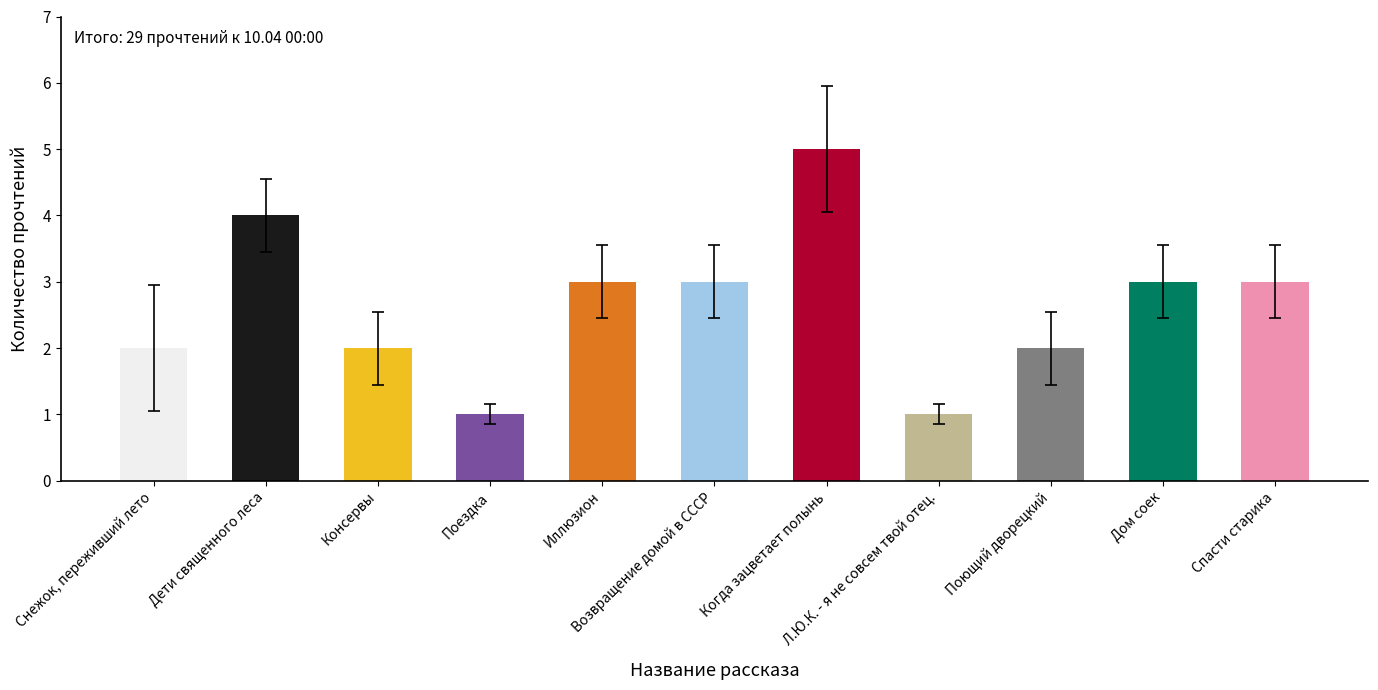

What is the label of the 9th bar from the left?

Поющий дворецкий